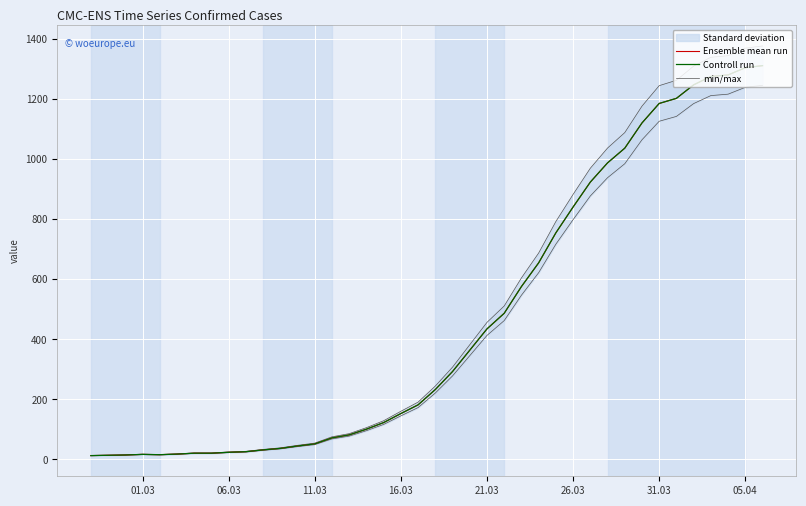

Which series has the largest total across all categories?

min/max